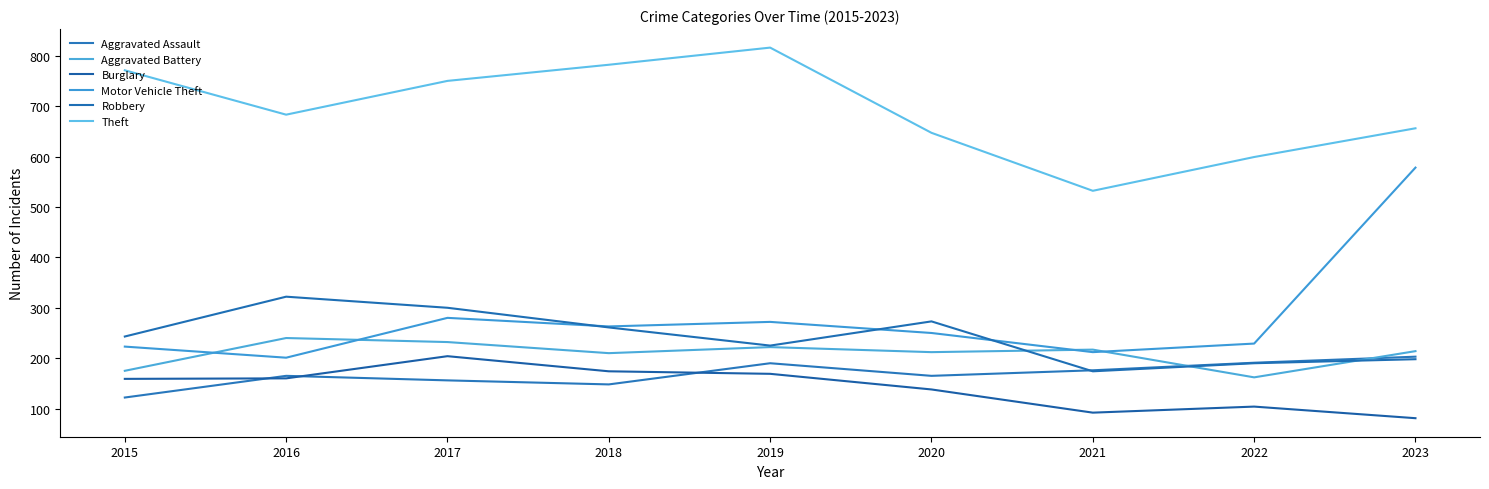

Does the chart have visible grid lines?

No